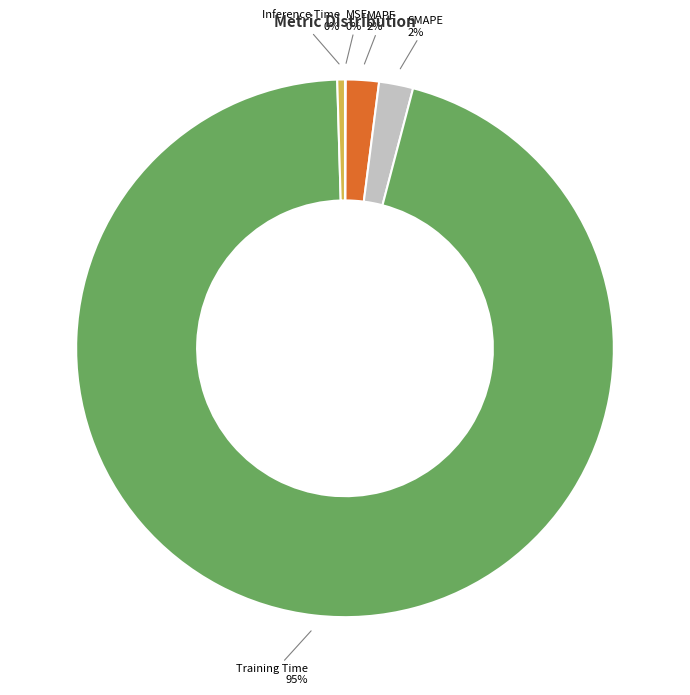

Is there a majority slice in this chart?

Yes